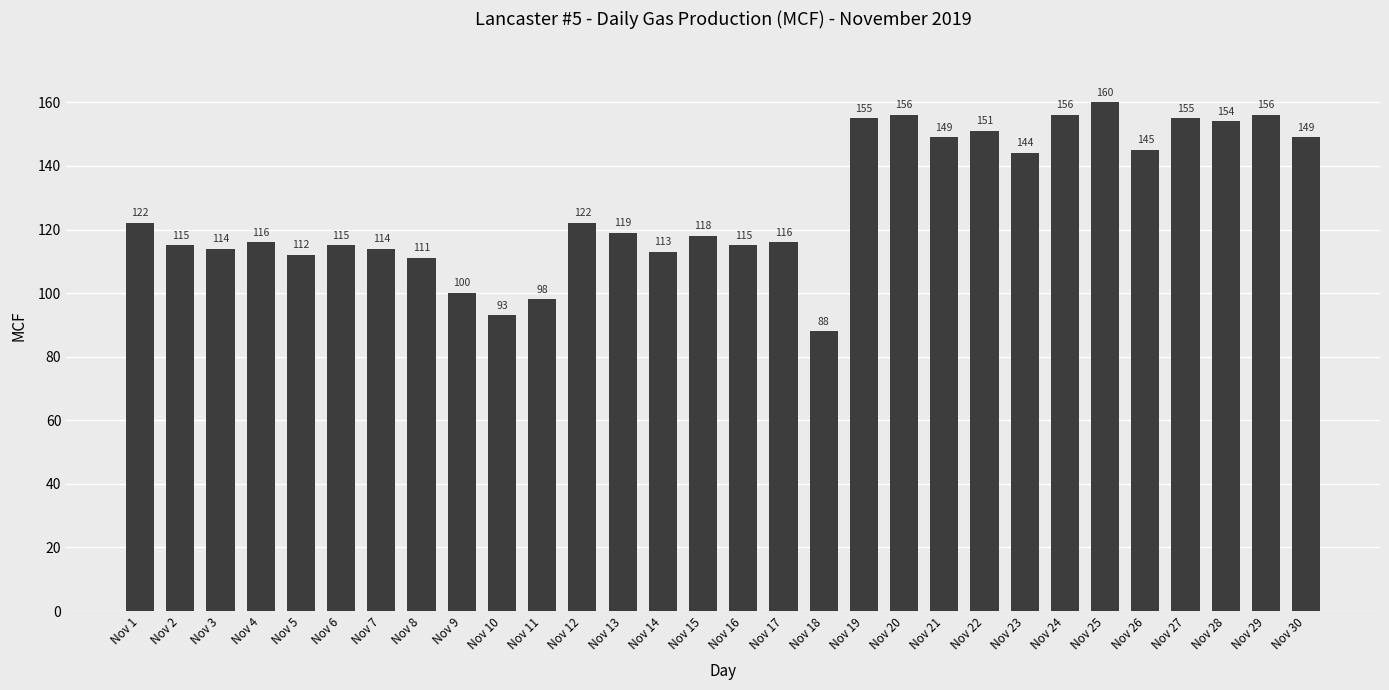

What is the difference between the maximum and minimum values?

72